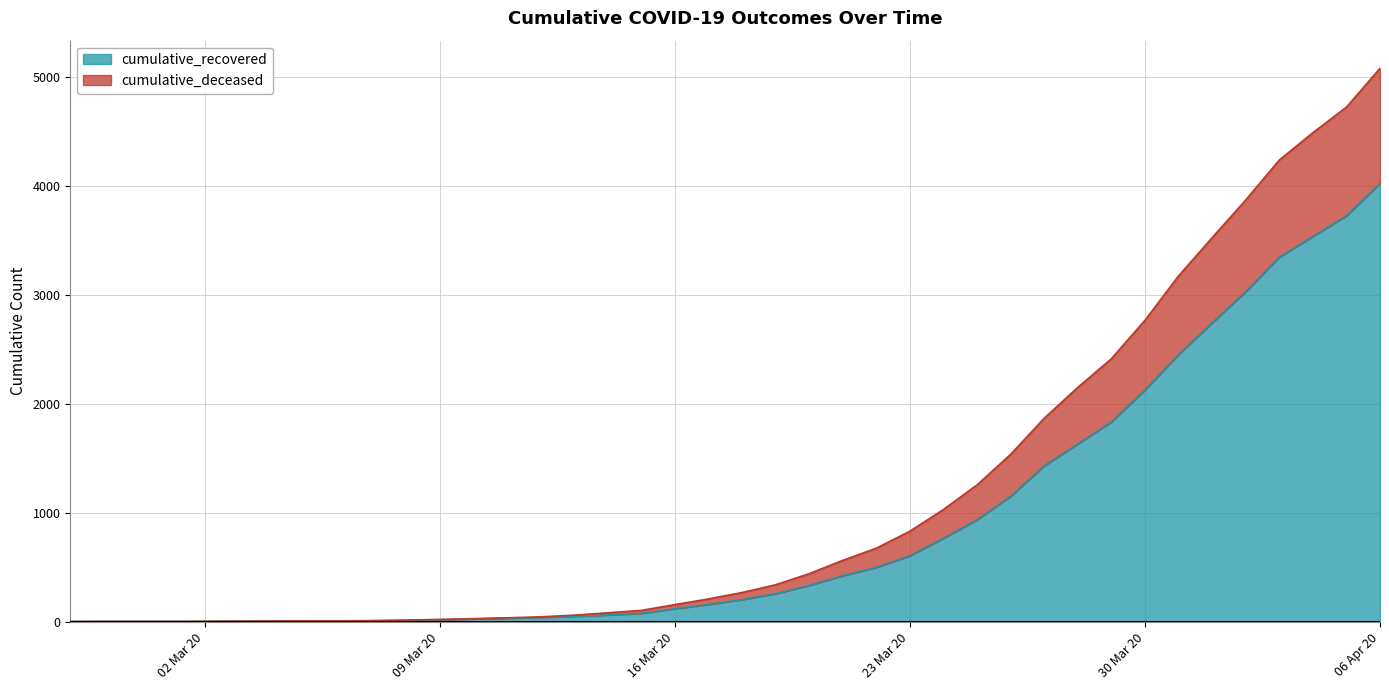

What is the difference between the highest and lowest values at 2020-03-21?

141